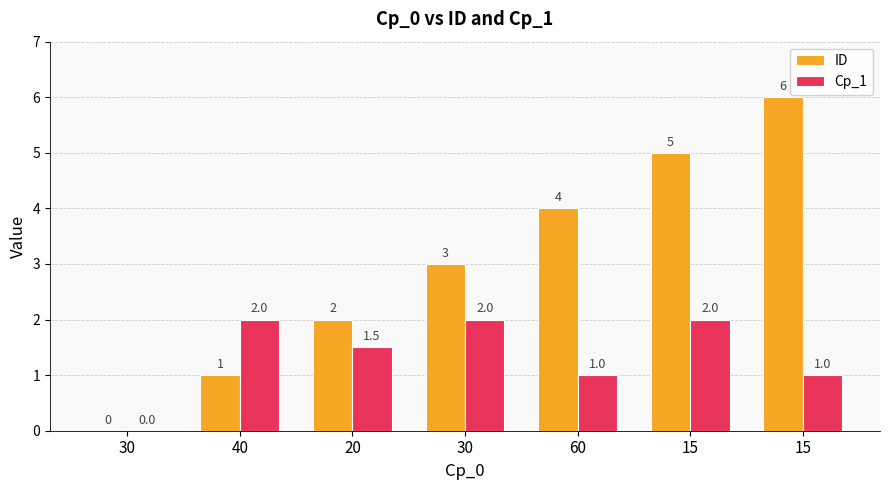

How many series are shown in this chart?

2